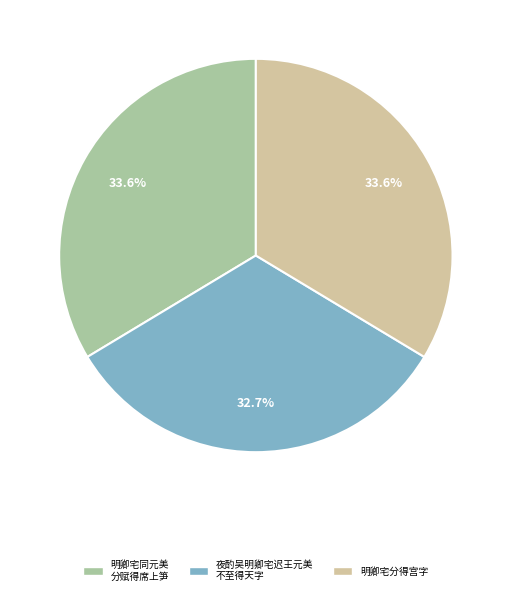

Which slice is the smallest?

夜酌吴明卿宅迟王元美 不至得天字